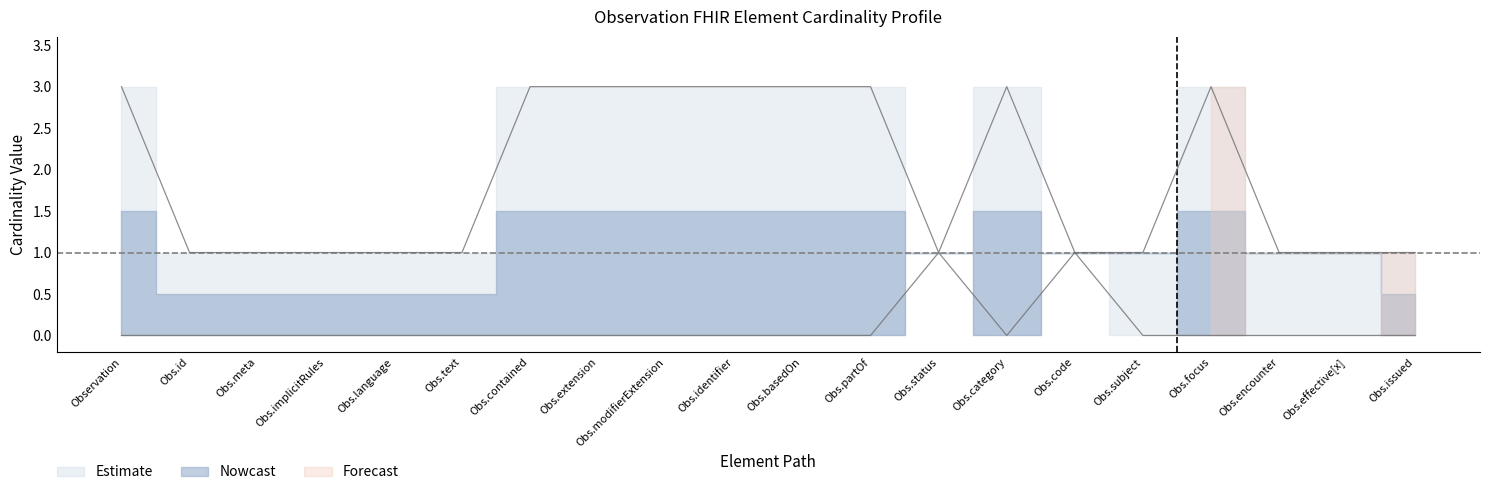

Is the value of Base Min at Obs.encounter greater than the value of Max_numeric at Obs.partOf?

No